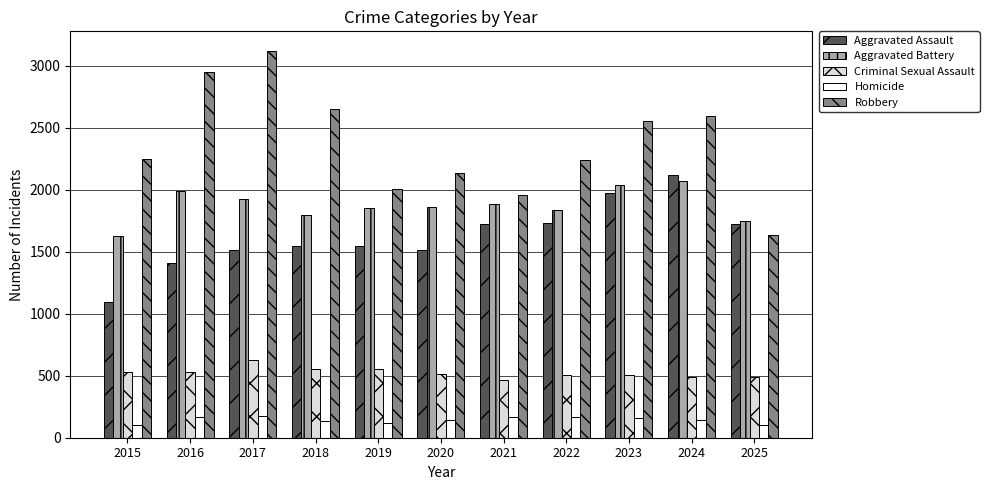

Does the chart contain any negative values?

No